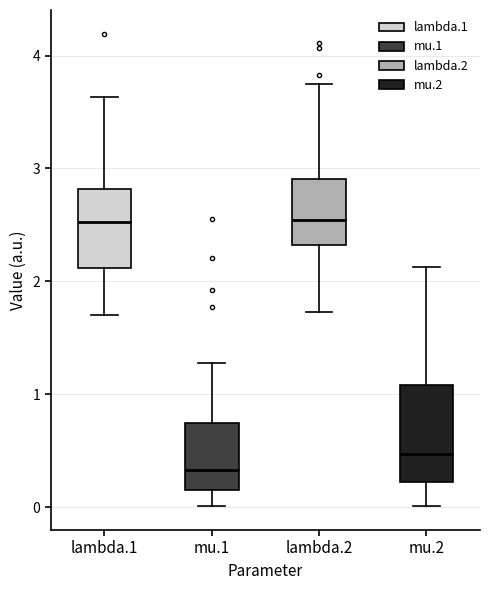

Where is the upper edge of the box for mu.1 on the y-axis? The values are not printed on the chart, so give them approximately, as read against the axis.

0.7